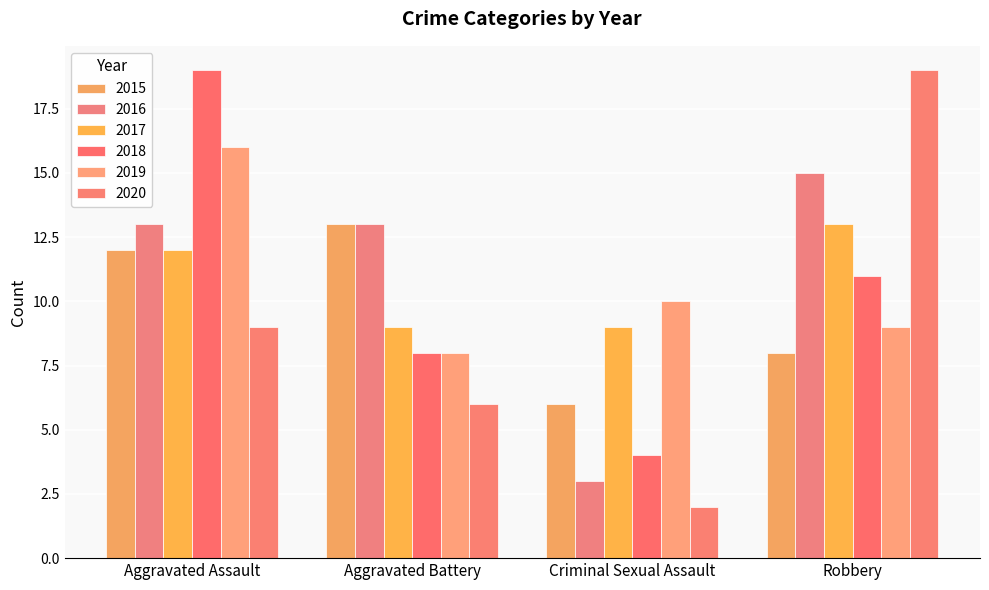

Which category has the highest value in the 2016 series?

Robbery